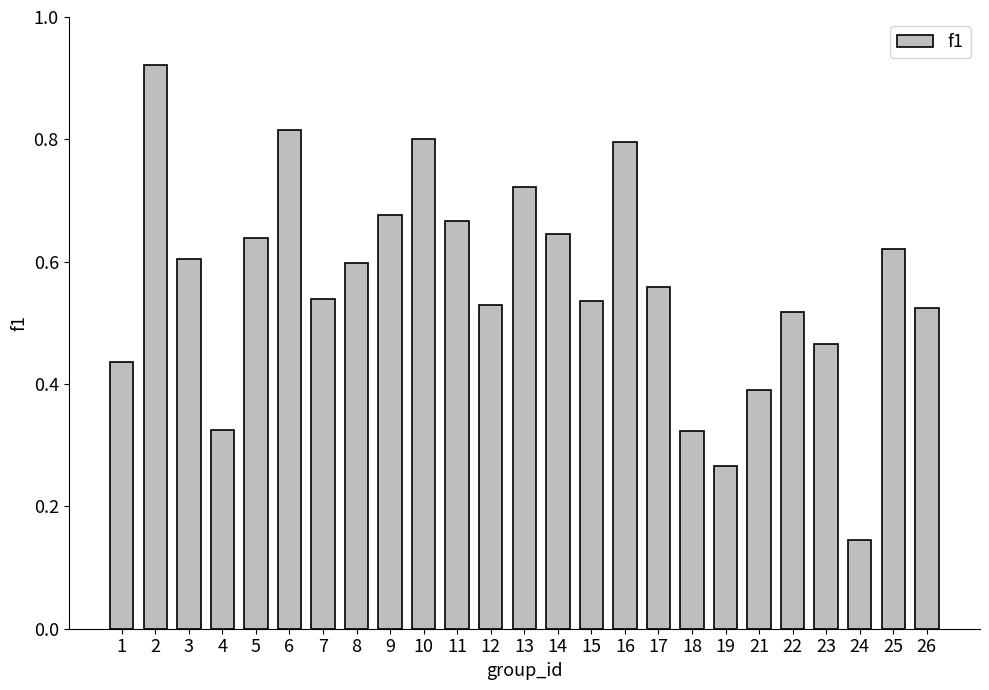

Is it true that the value at 25 is 0.6?

True